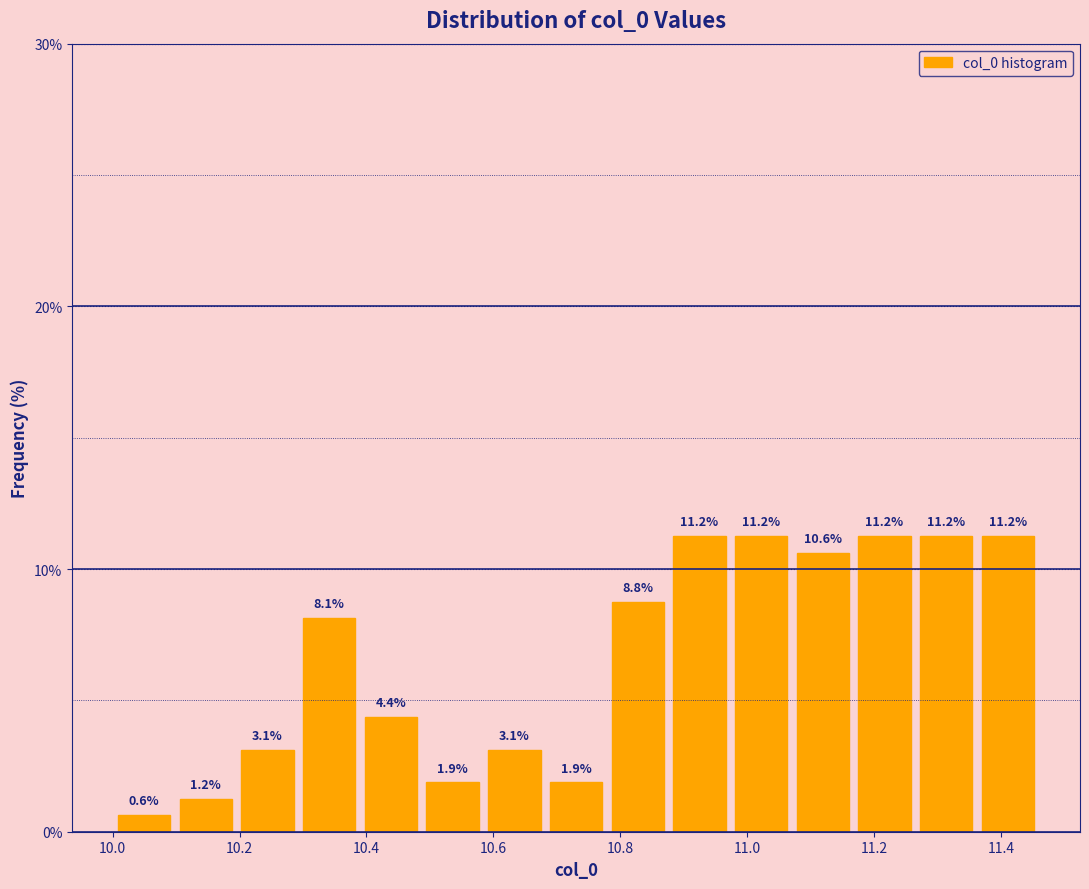

Reading left to right, transcribe this chart: for each bar, give the range it covers on the x-axis and its height. The bar edges are not printed on the chart, so give them approximately, as read against the axis.

10.00 to 10.10: 0.6
10.10 to 10.20: 1.2
10.20 to 10.30: 3.1
10.30 to 10.38: 8.1
10.38 to 10.48: 4.4
10.48 to 10.58: 1.9
10.58 to 10.68: 3.1
10.68 to 10.78: 1.9
10.78 to 10.88: 8.8
10.88 to 10.98: 11.2
10.98 to 11.08: 11.2
11.08 to 11.16: 10.6
11.16 to 11.26: 11.2
11.26 to 11.36: 11.2
11.36 to 11.46: 11.2